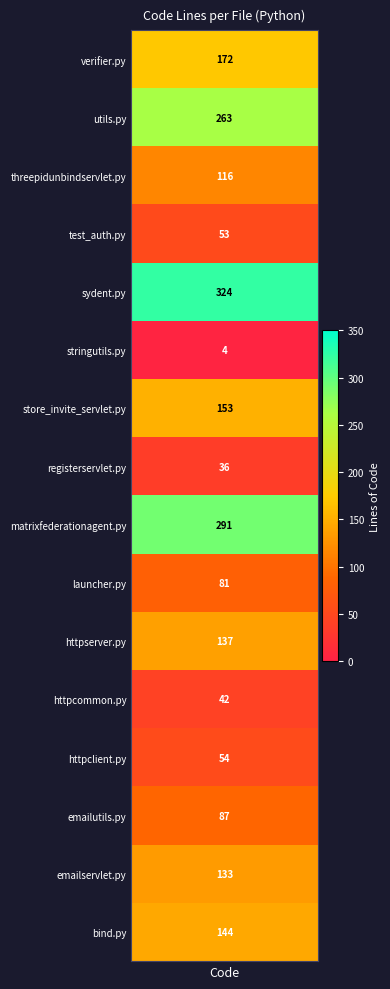

Is it true that the value at test_auth.py is 80?

False